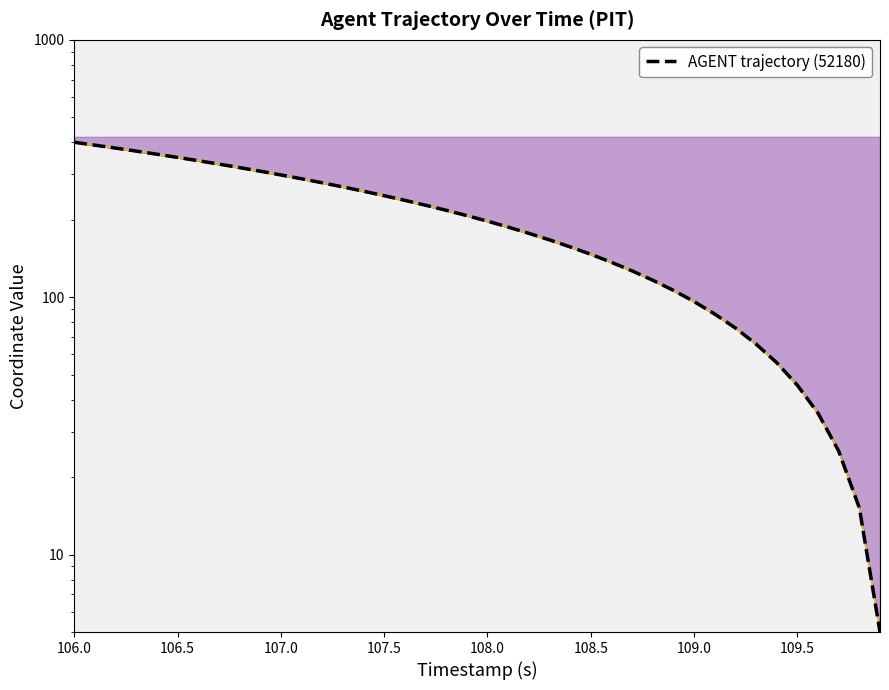

Count the number of data series in this chart.

1